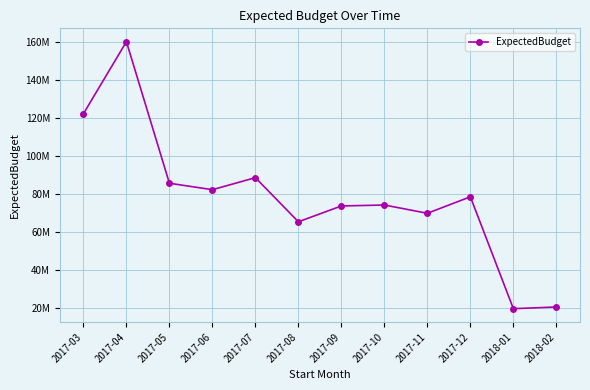

Reading right to left, extract all data points from this chart.

20287608.4	19401422.2	78284276.3	69608739.6	73962109.7	73464764.2	65127790.8	88361854.2	82020868.9	85419534.5	159928613.6	122000804.2